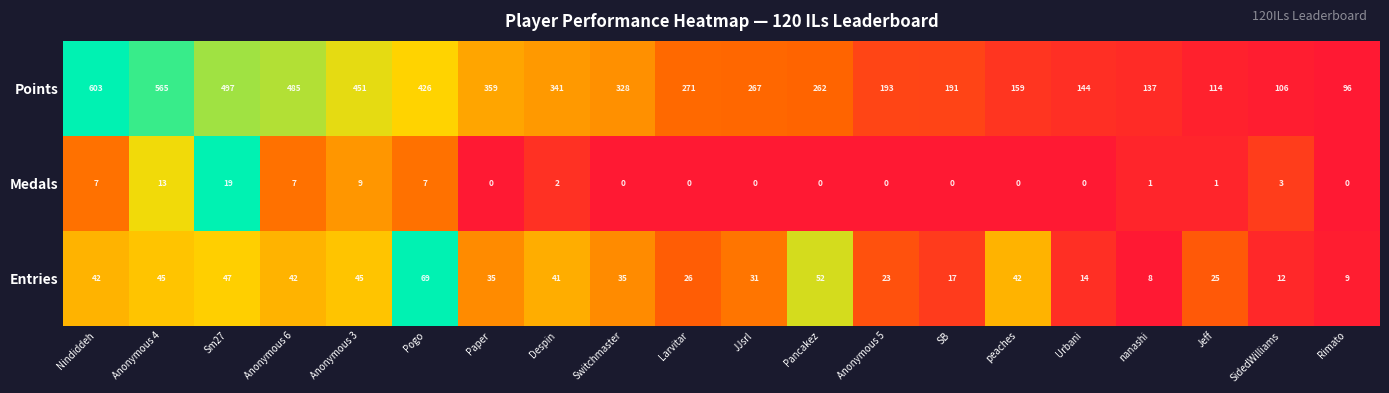

Is the value of Points at Paper greater than the value of Entries at Anonymous 3?

Yes